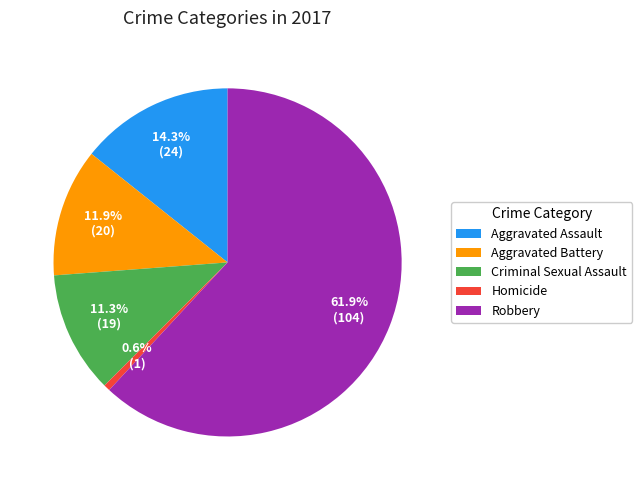

What is the largest slice in the pie chart?

Robbery